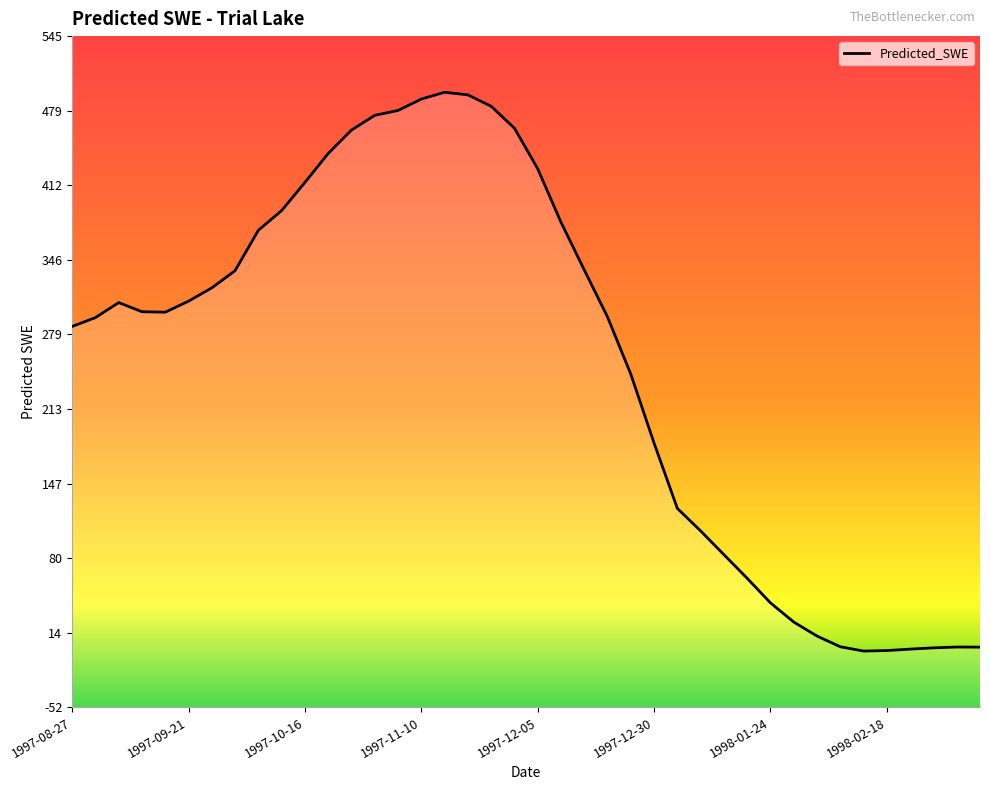

Is it true that the value at 1998-02-18 is -1.0?

False